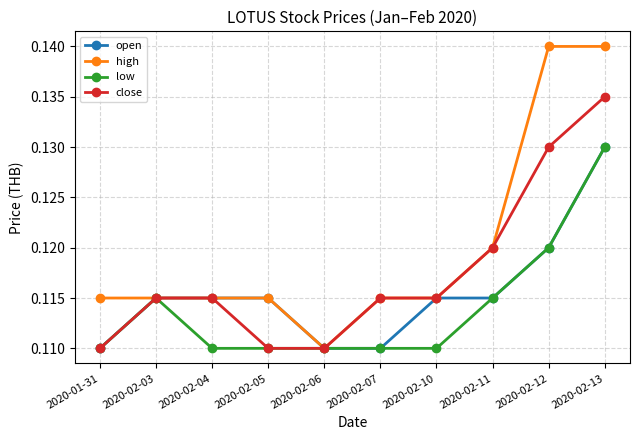

True or false: open has more than 2 points higher than both neighbors.

False